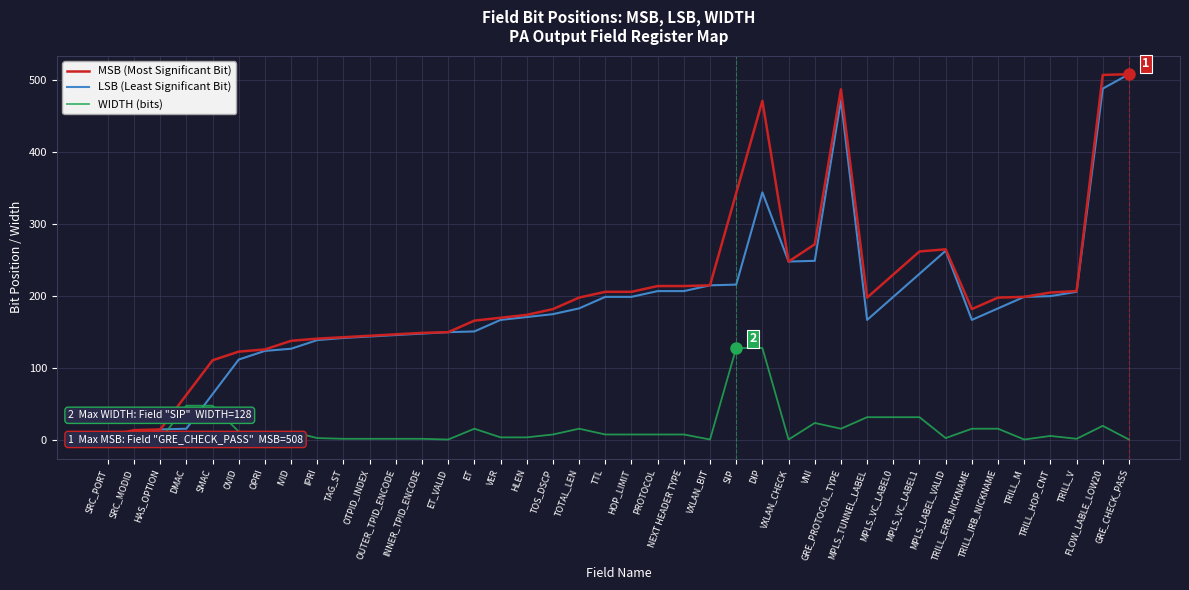

Where is LSB nearest to the value 254?

VNI